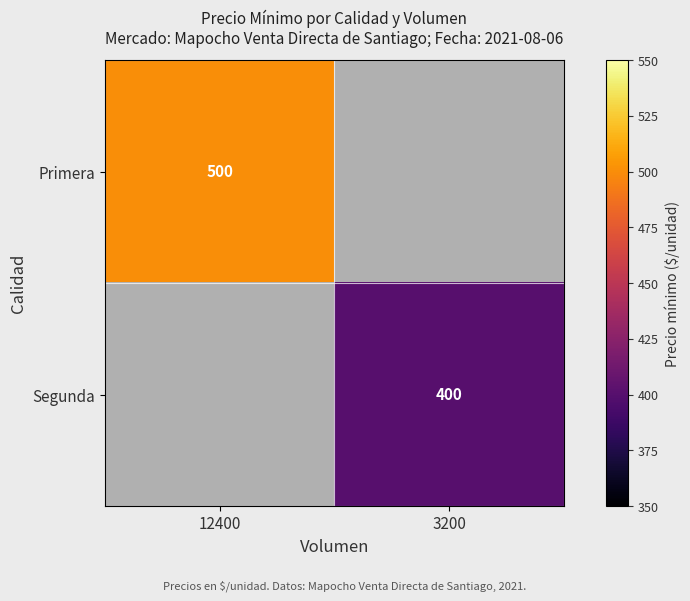

Is it true that Primera equals 676 at 12400?

False